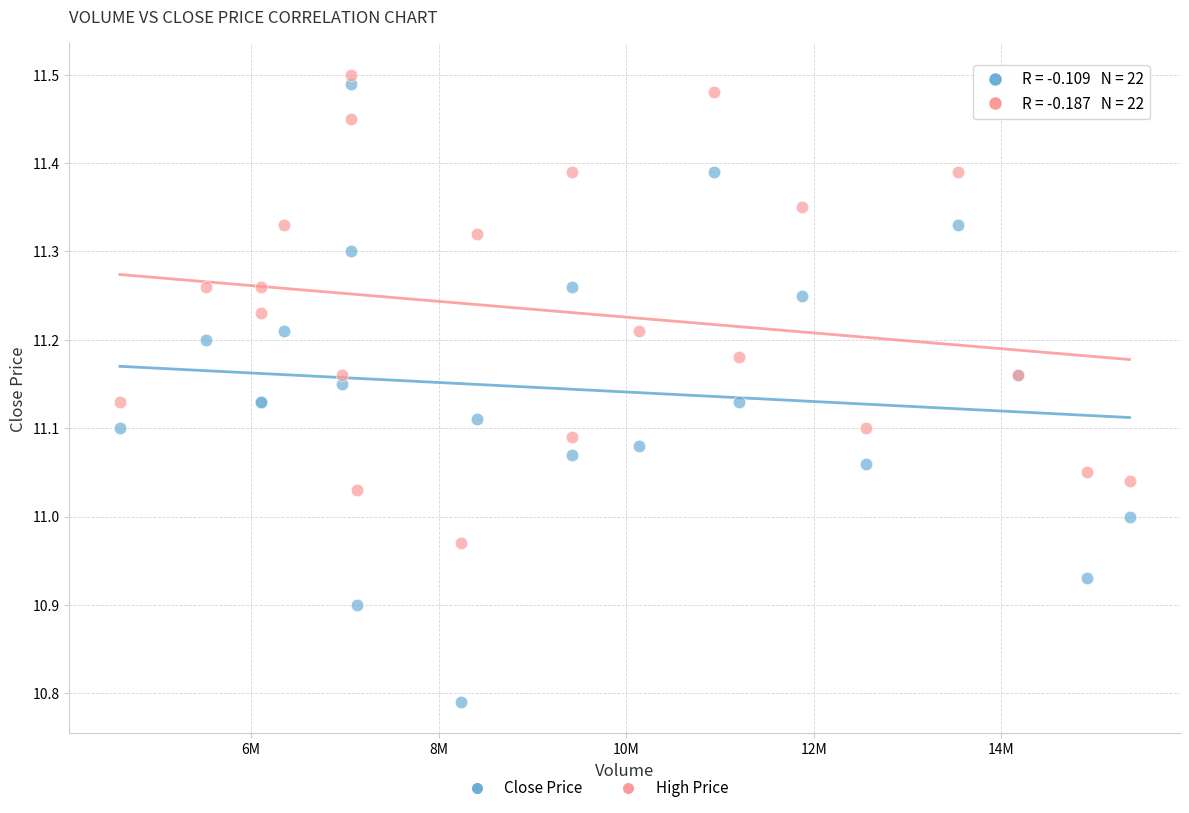

Which series reaches the minimum Y coordinate?

Close Price